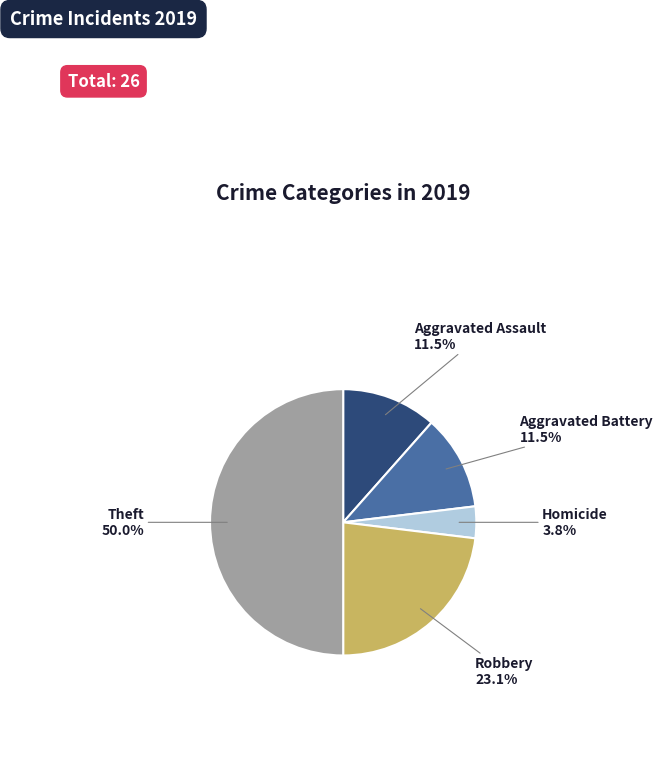

How much of the chart is everything except Robbery?

76.9%